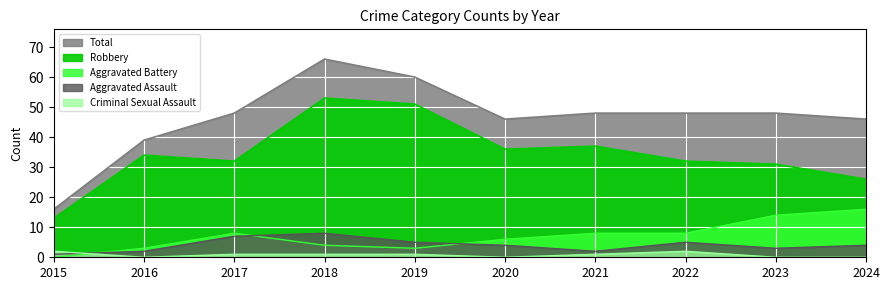

Which label corresponds to the largest value in the chart?

2018